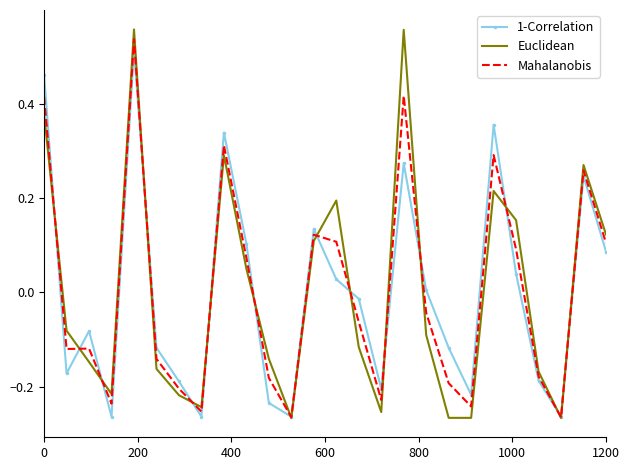

Which series has the largest range (max minus min)?

Euclidean